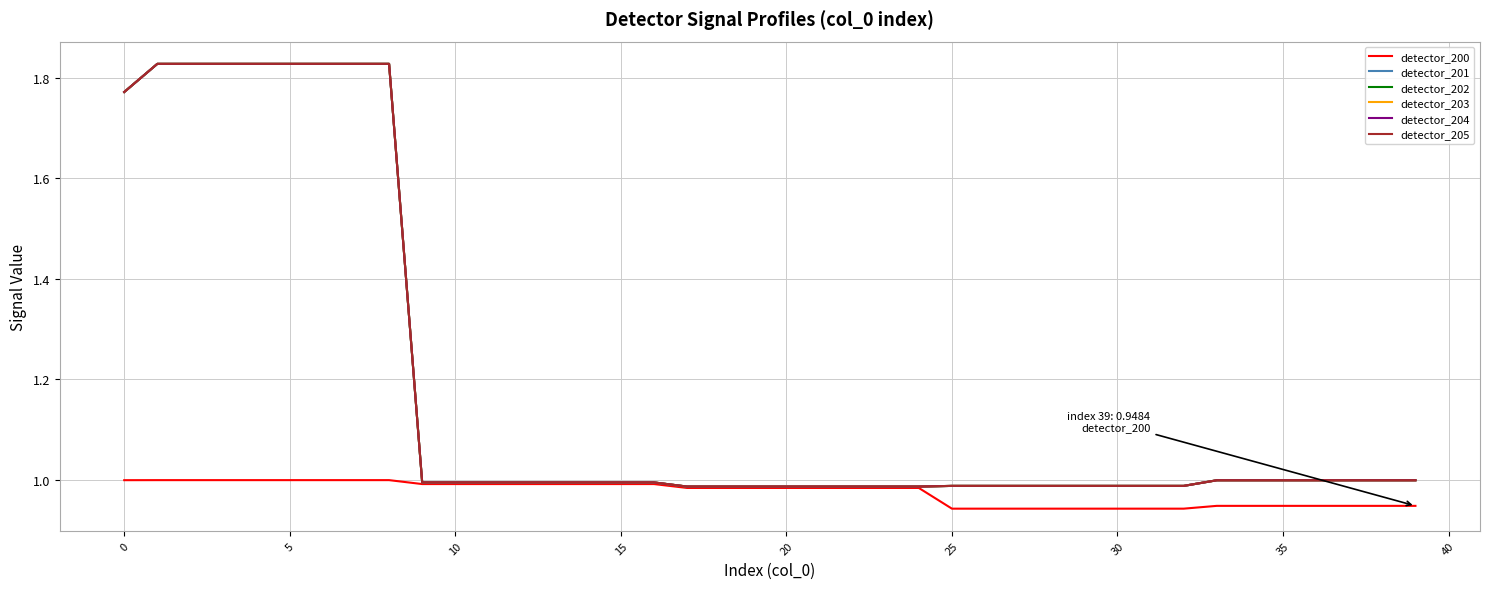

True or false: detector_200 and detector_204 cross at least once.

False